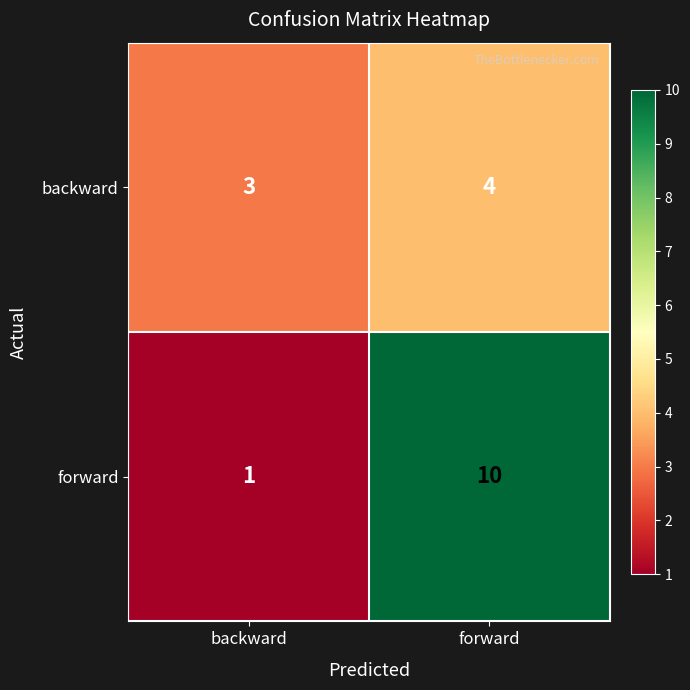

Which category has the lowest value across all series?

backward